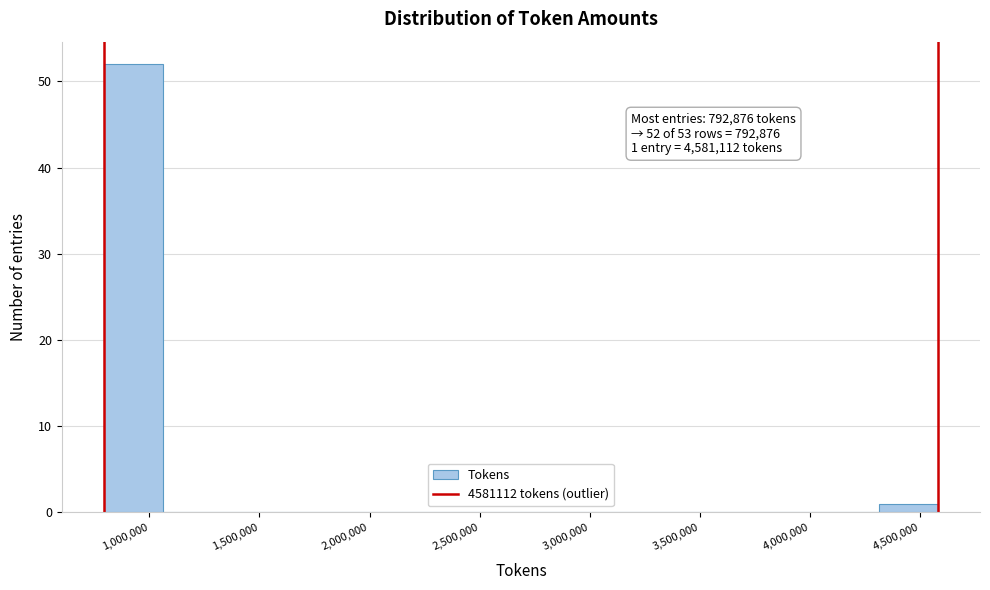

Over which range of the x-axis is the bar tallest?

800000 to 1050000